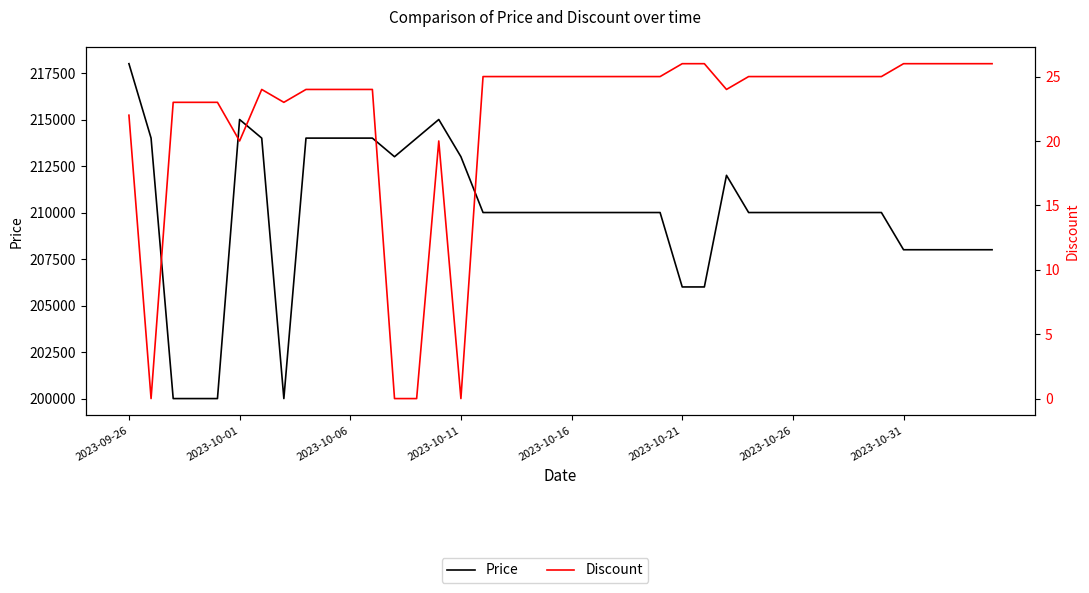

Where does the Price series first go above 210000?

2023-09-26